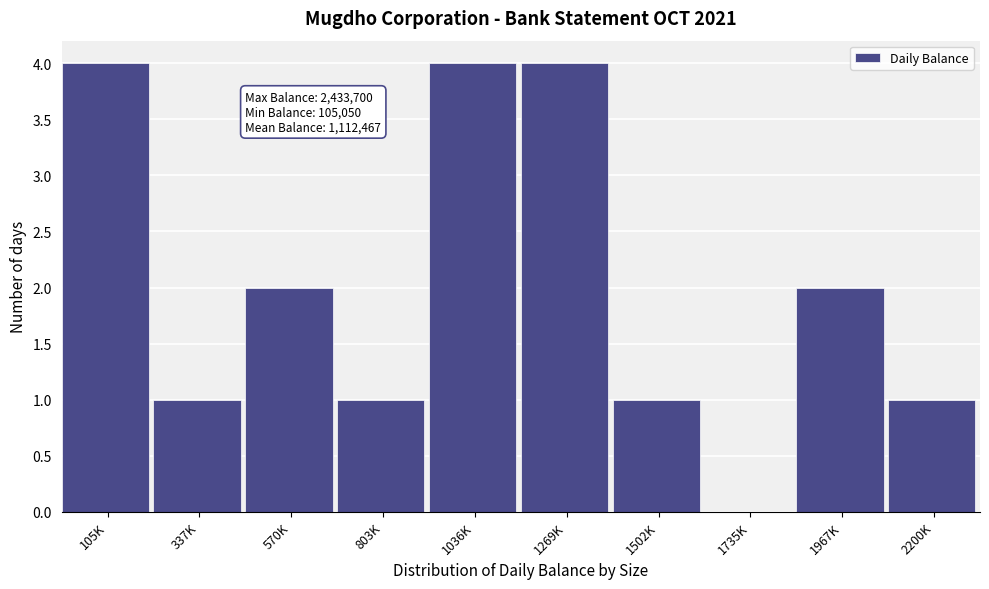

Reading left to right, list all the values displayed in this chart.

105K=4	337K=1	570K=2	803K=1	1036K=4	1269K=4	1502K=1	1735K=0	1967K=2	2200K=1